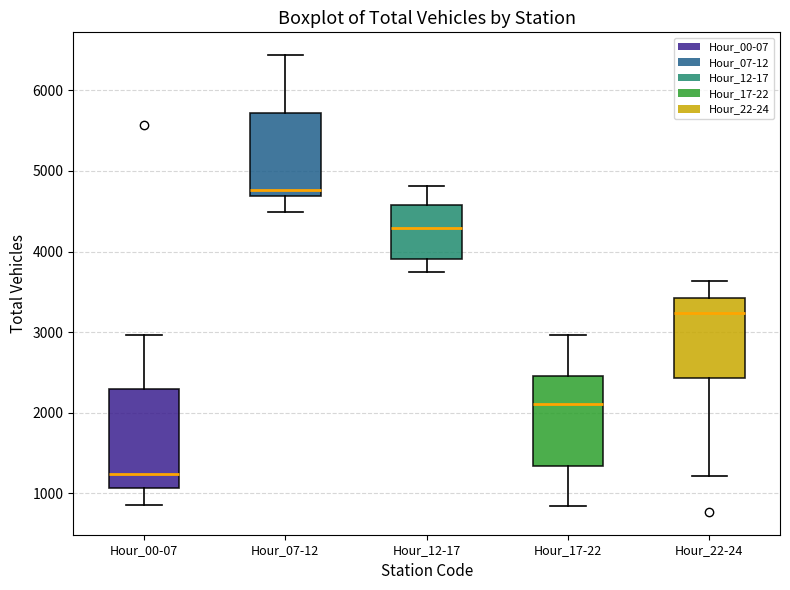

Reading left to right, read every box against the y-axis: the position of its median line, the range the box covers, and the ends of its whiskers. The values are not printed on the chart, so give them approximately, as read against the axis.

Hour_00-07: median 1200, box 1100 to 2300, whiskers 900 to 3000
Hour_07-12: median 4800, box 4700 to 5700, whiskers 4500 to 6400
Hour_12-17: median 4300, box 3900 to 4600, whiskers 3700 to 4800
Hour_17-22: median 2100, box 1300 to 2500, whiskers 800 to 3000
Hour_22-24: median 3200, box 2400 to 3400, whiskers 1200 to 3600